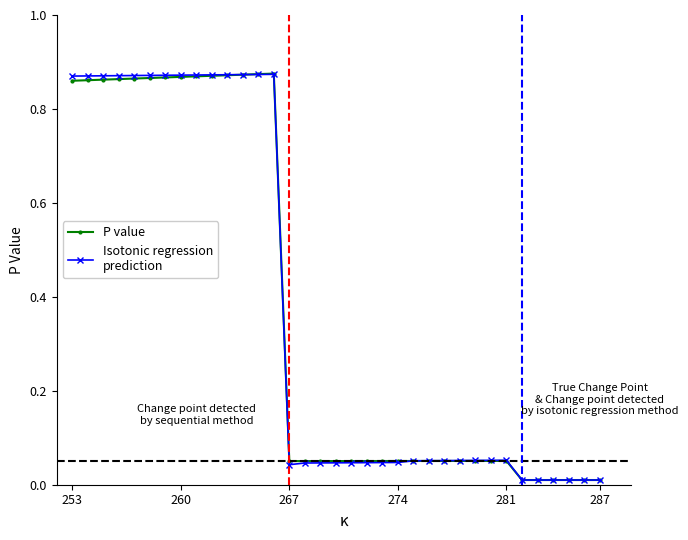

How many lines are shown in the chart?

2